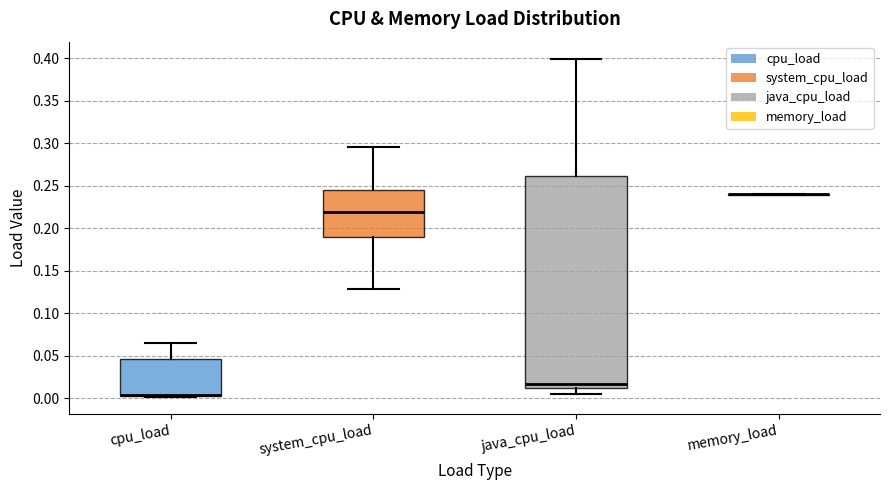

Where does the upper whisker of the box for system_cpu_load end on the y-axis? The values are not printed on the chart, so give them approximately, as read against the axis.

0.295